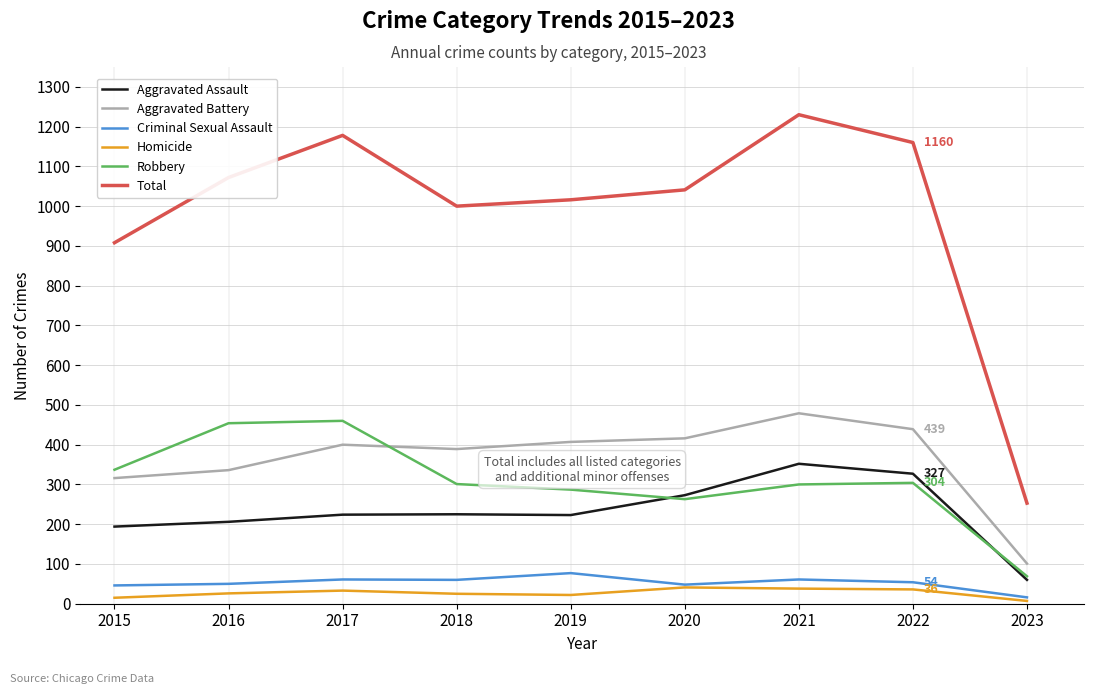

What is the spread (max minus min) of values at 2020?

1000